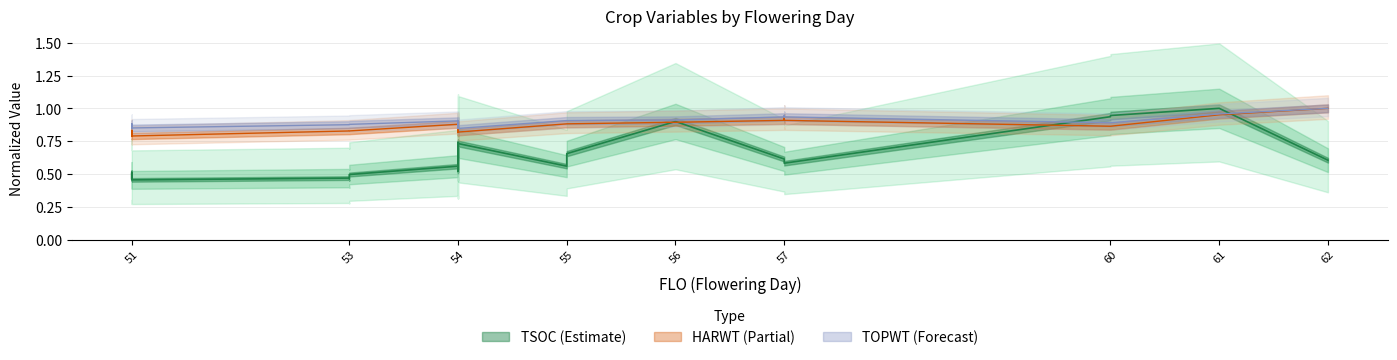

Is this an area chart (filled region under the line)?

No